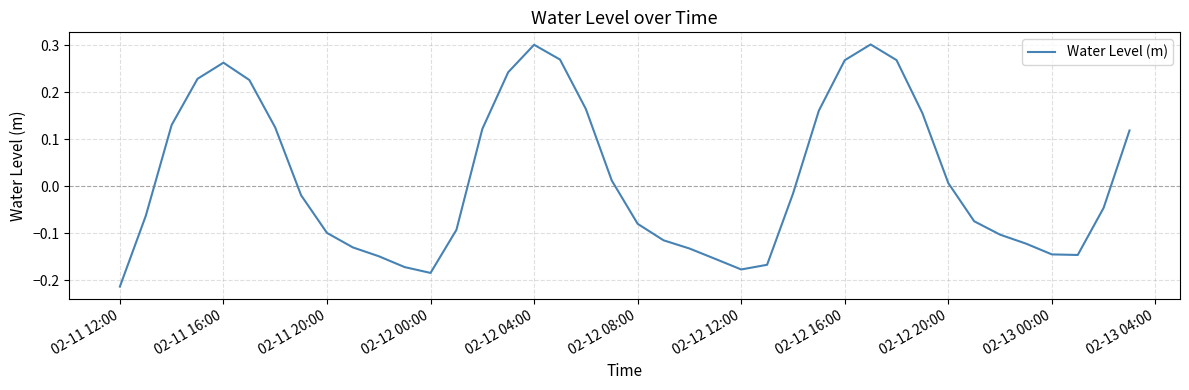

What is the difference between the maximum and minimum values?

0.5